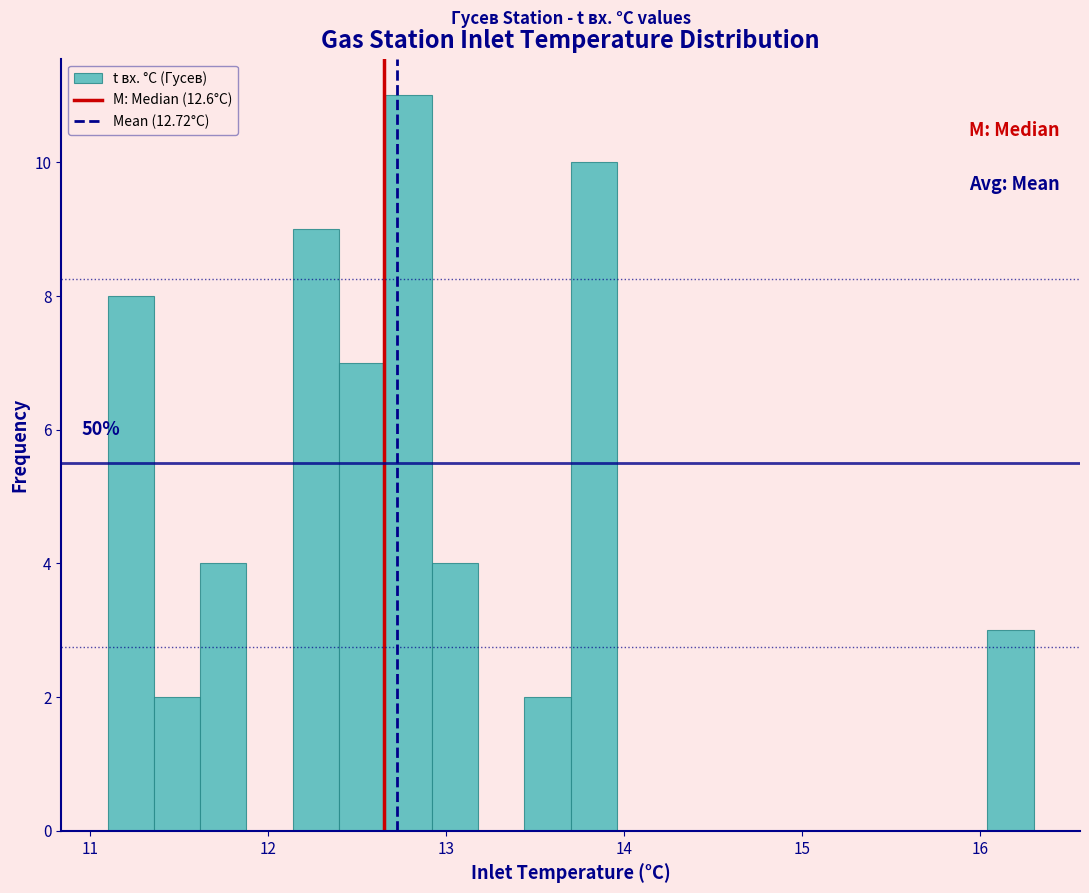

Read against the x-axis, roughly where is the centre of the tallest bar?

12.8